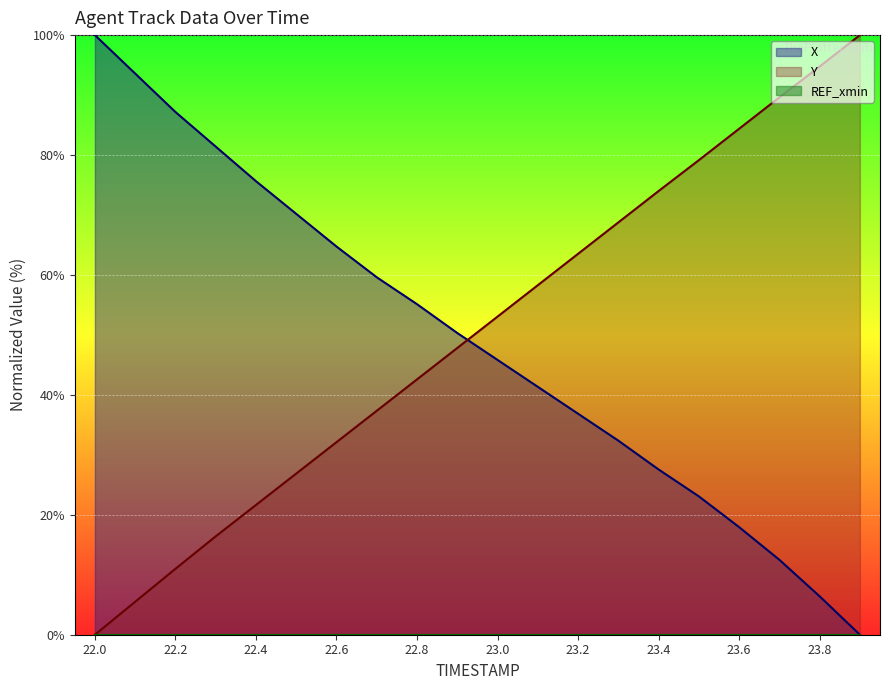

What is the difference between the second highest and second lowest values in the Y series?

89.3